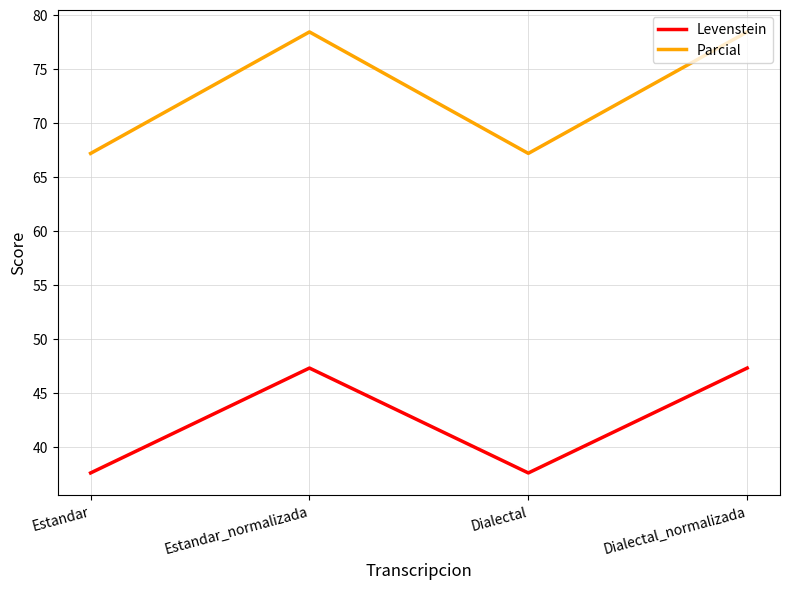

True or false: Levenstein and Parcial intersect in this chart.

False